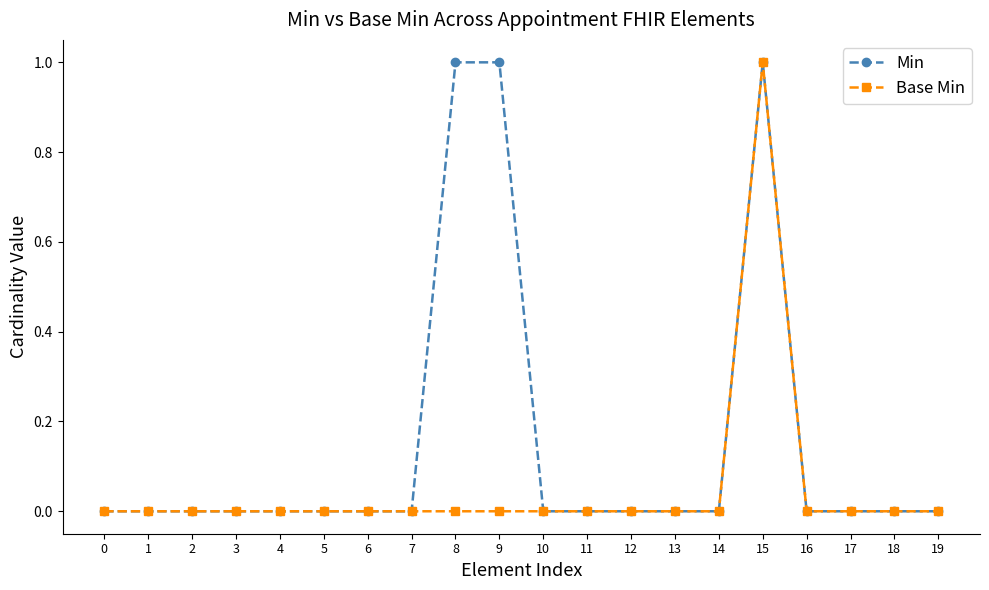

True or false: Min has more than 0 interior local peaks.

True